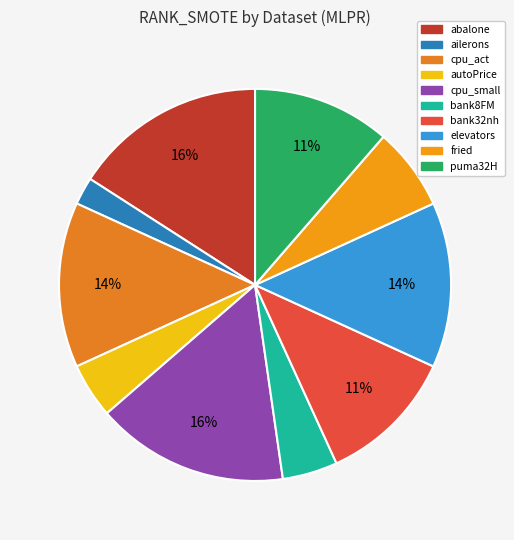

To the nearest percent, what is the combined percentage of cpu_act and abalone?

30%